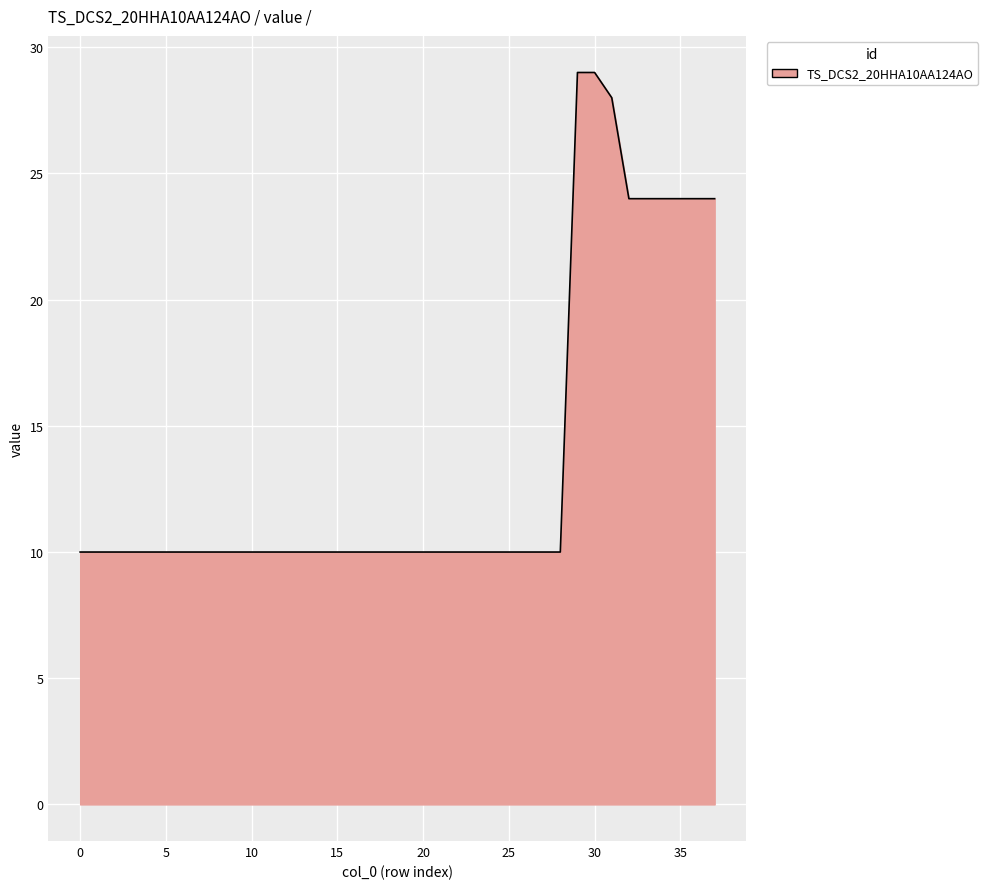

What is the difference between the second highest and minimum values?

19